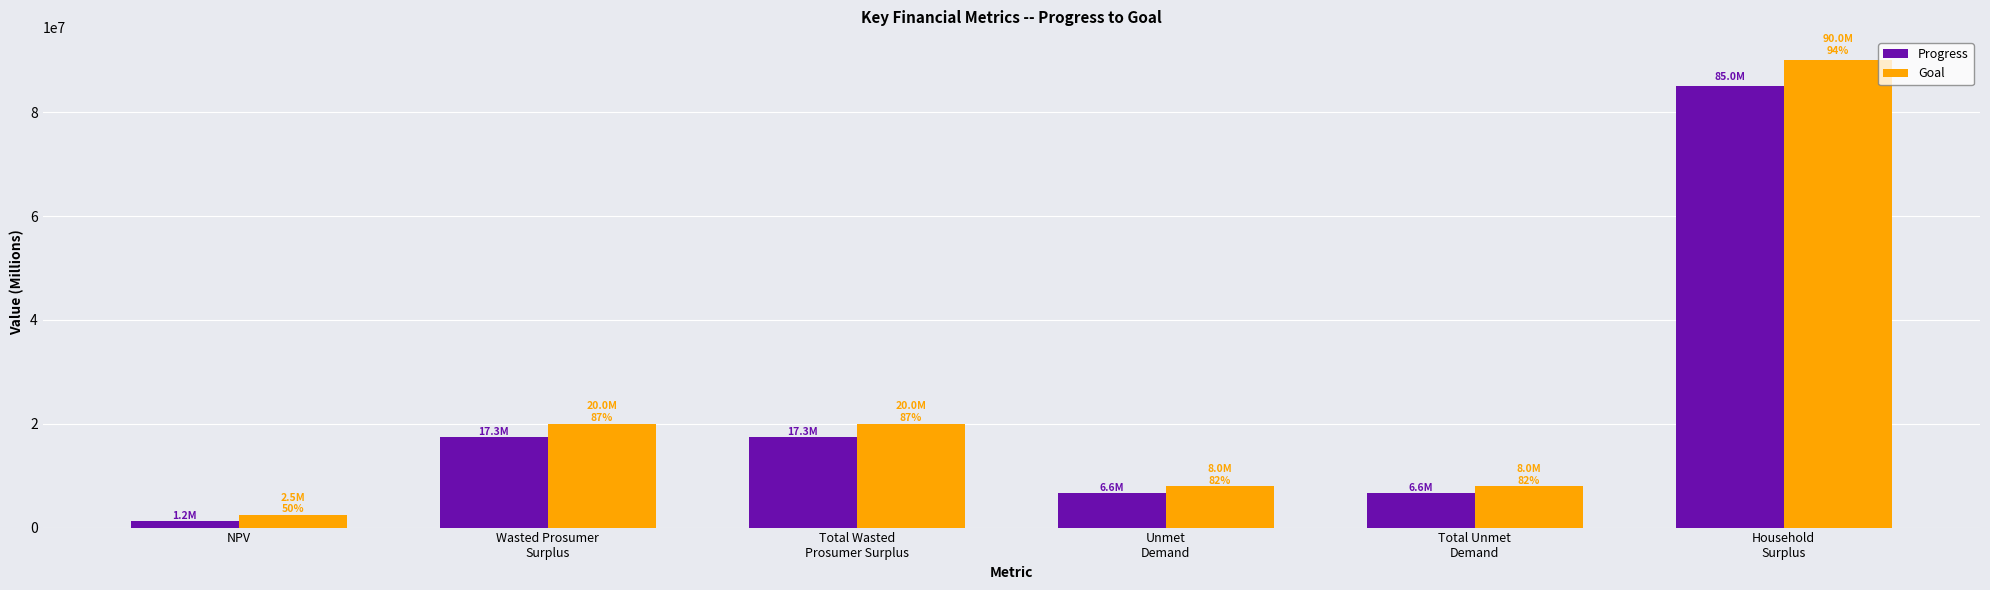

What is the minimum value shown in the chart?

1238398.5